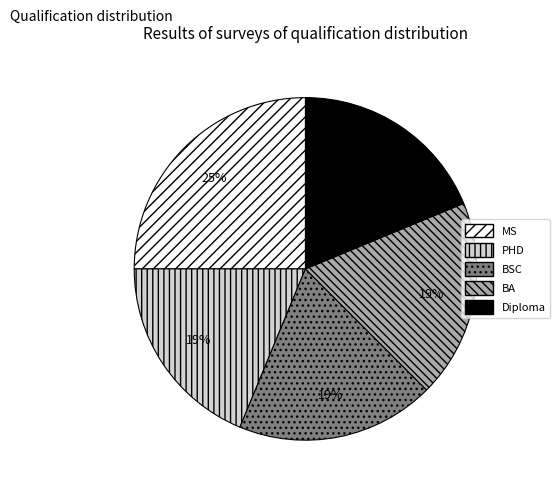

The BSC slice represents 28% of the pie. True or false?

False